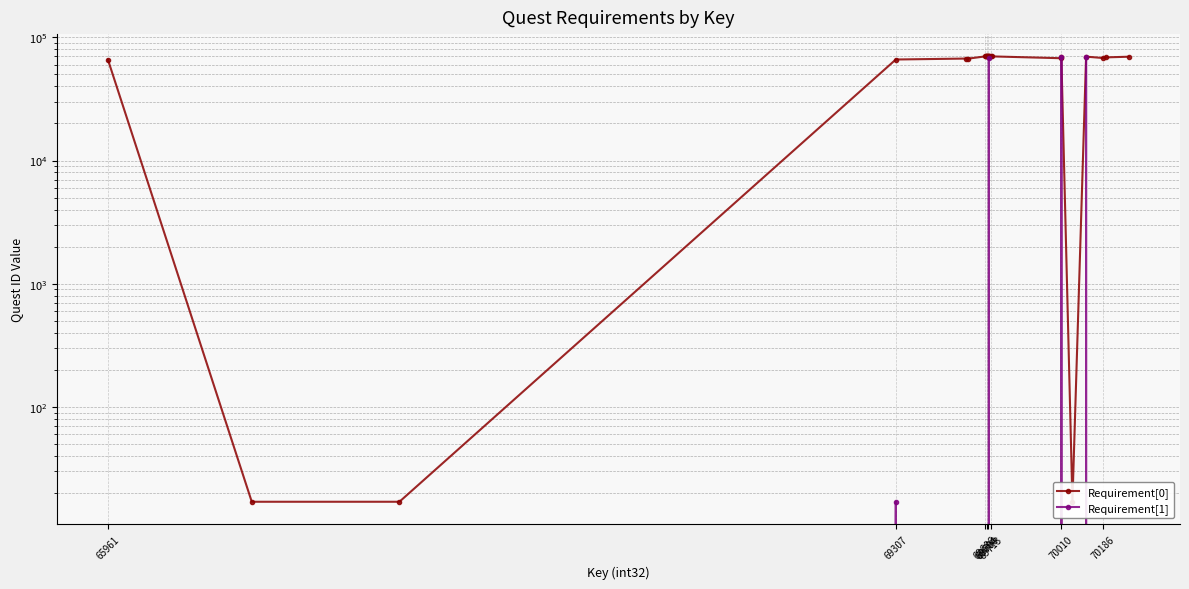

What is the difference between the highest and lowest values at 69694?

69970